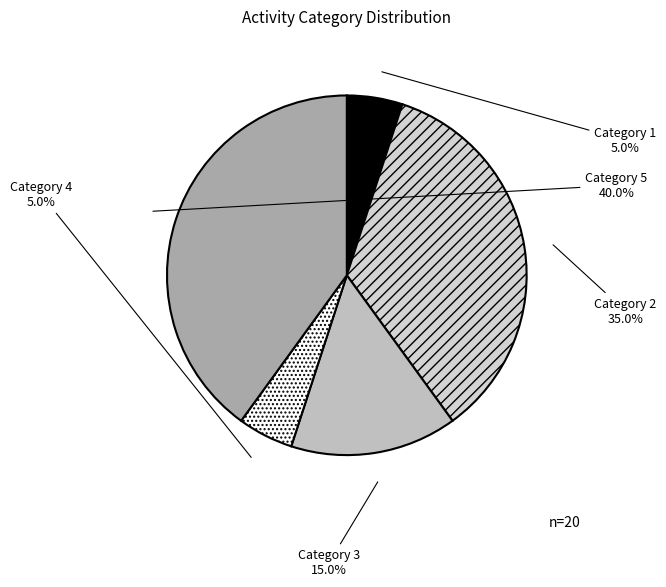

How many segments does this pie chart have?

5